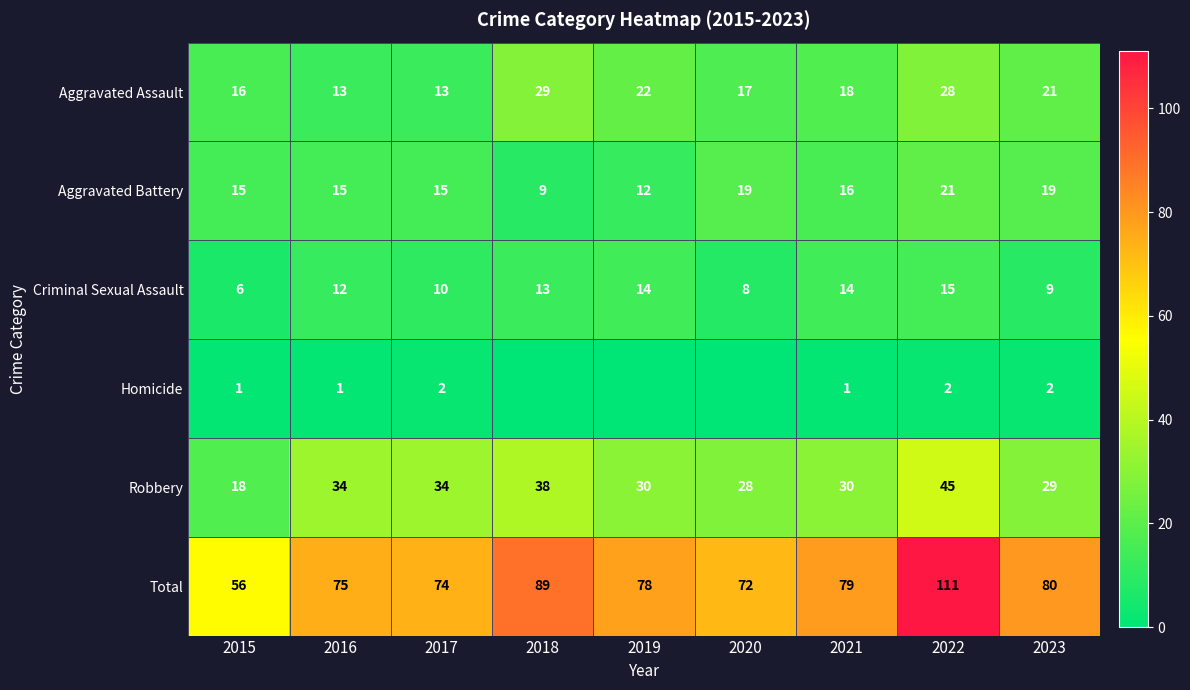

What is the spread (max minus min) of values at 2016?

74